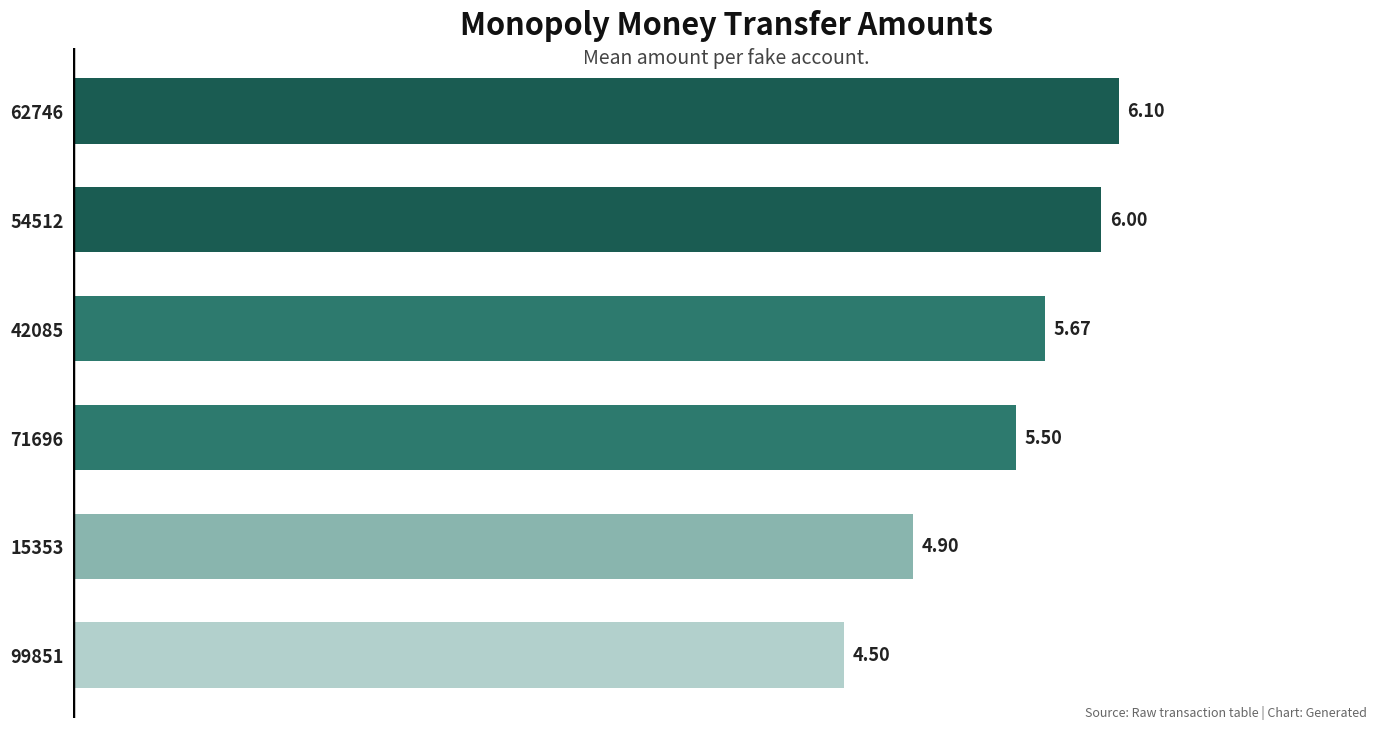

Rank the categories by value from highest to lowest.

62746, 54512, 42085, 71696, 15353, 99851